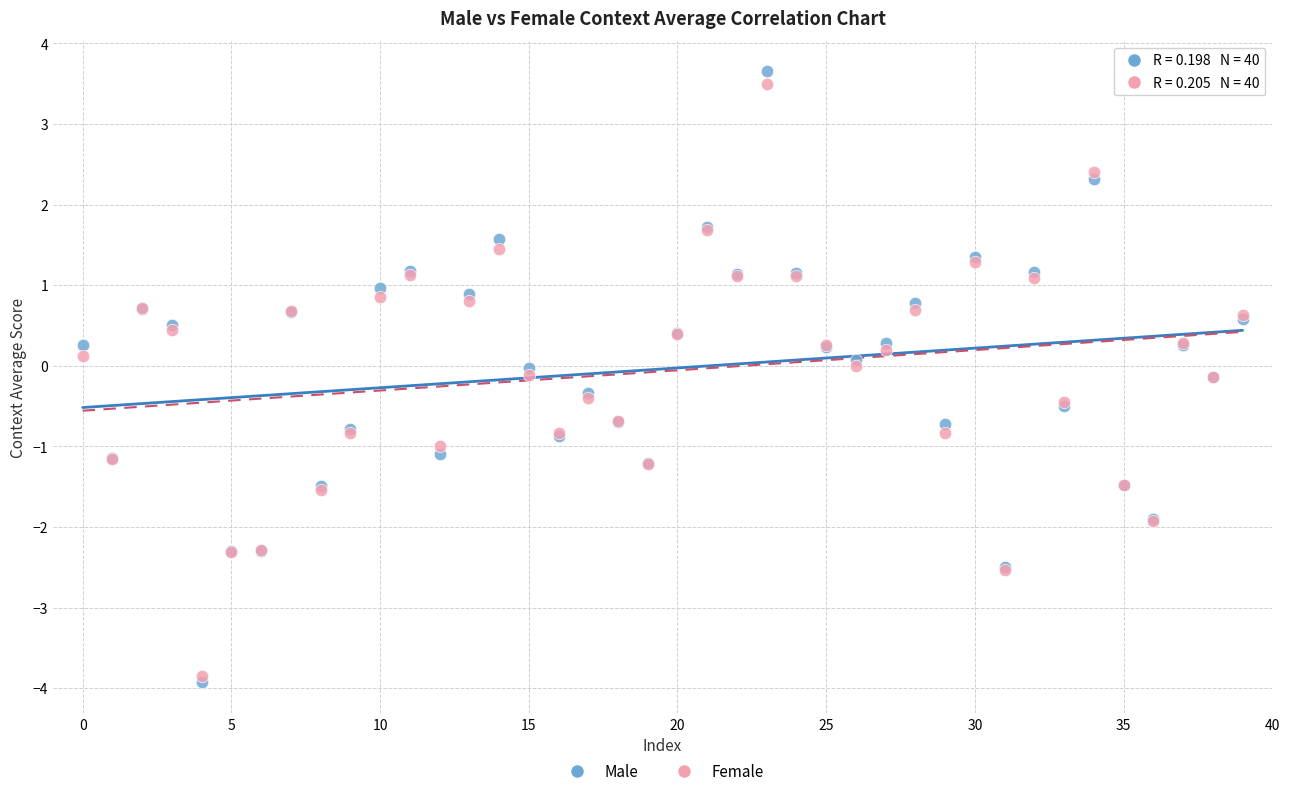

What are all the series names shown in the legend?

Male, Female